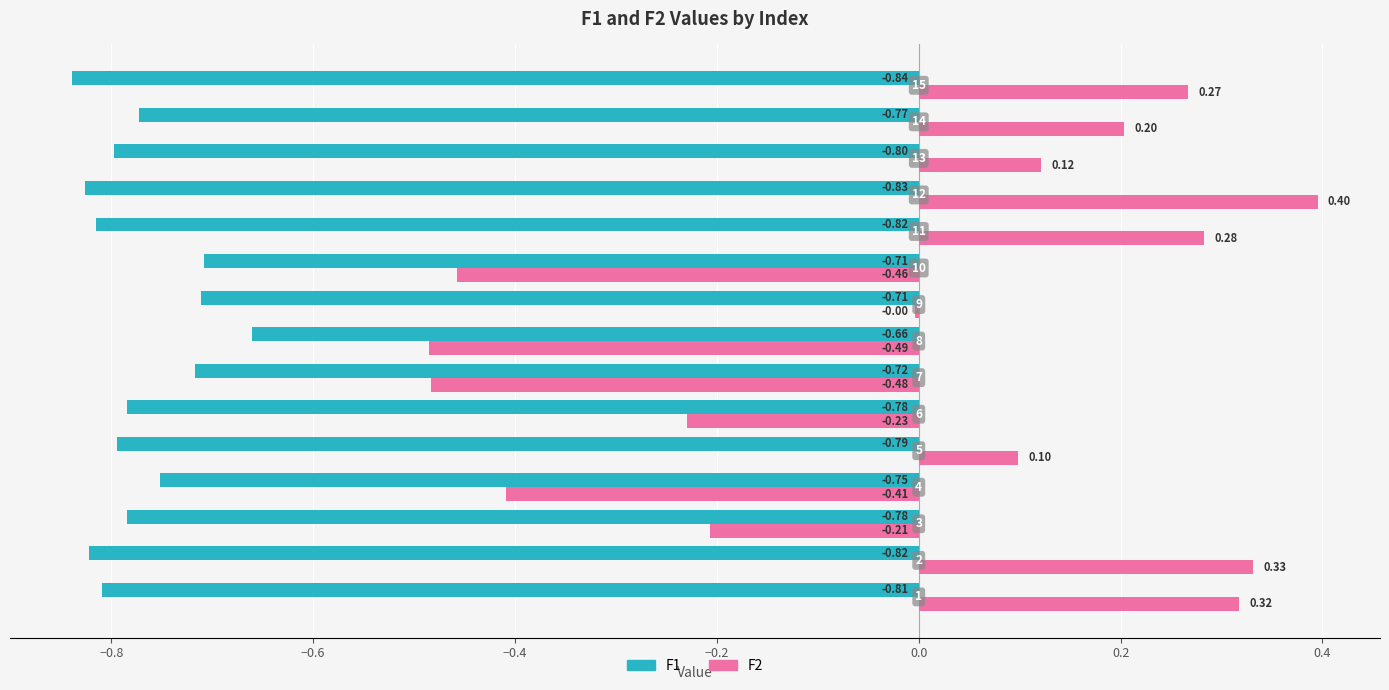

Which series has the largest total across all categories?

F2